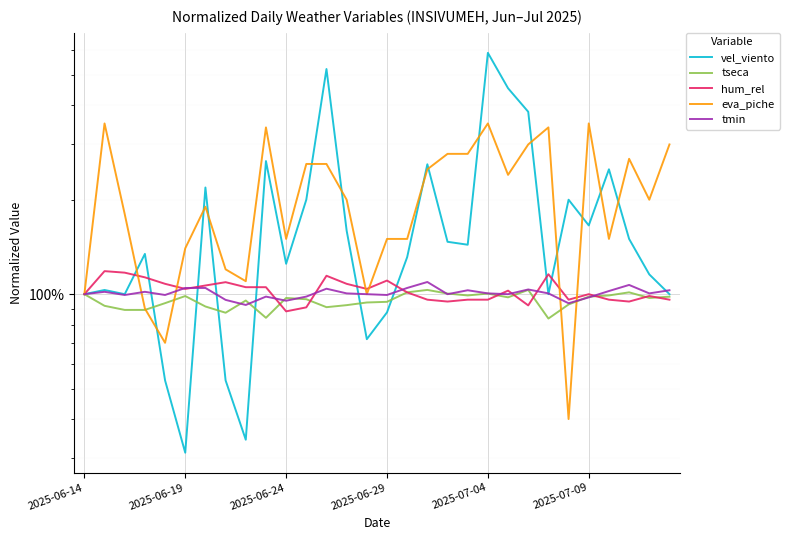

Which has a higher value, 19 or 27?

27